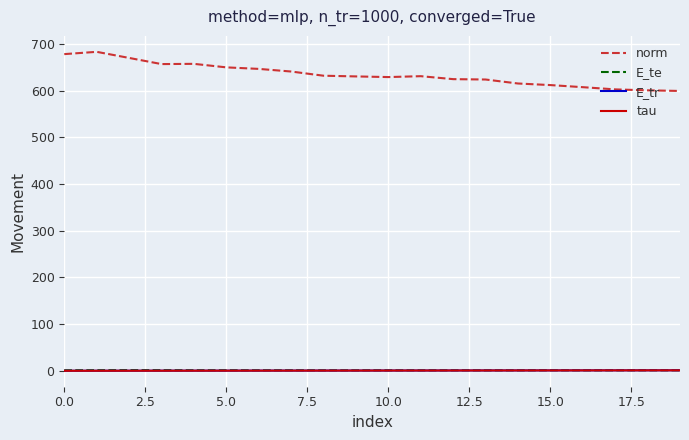

After their last crossing, which series has the higher values: E_te or tau?

tau